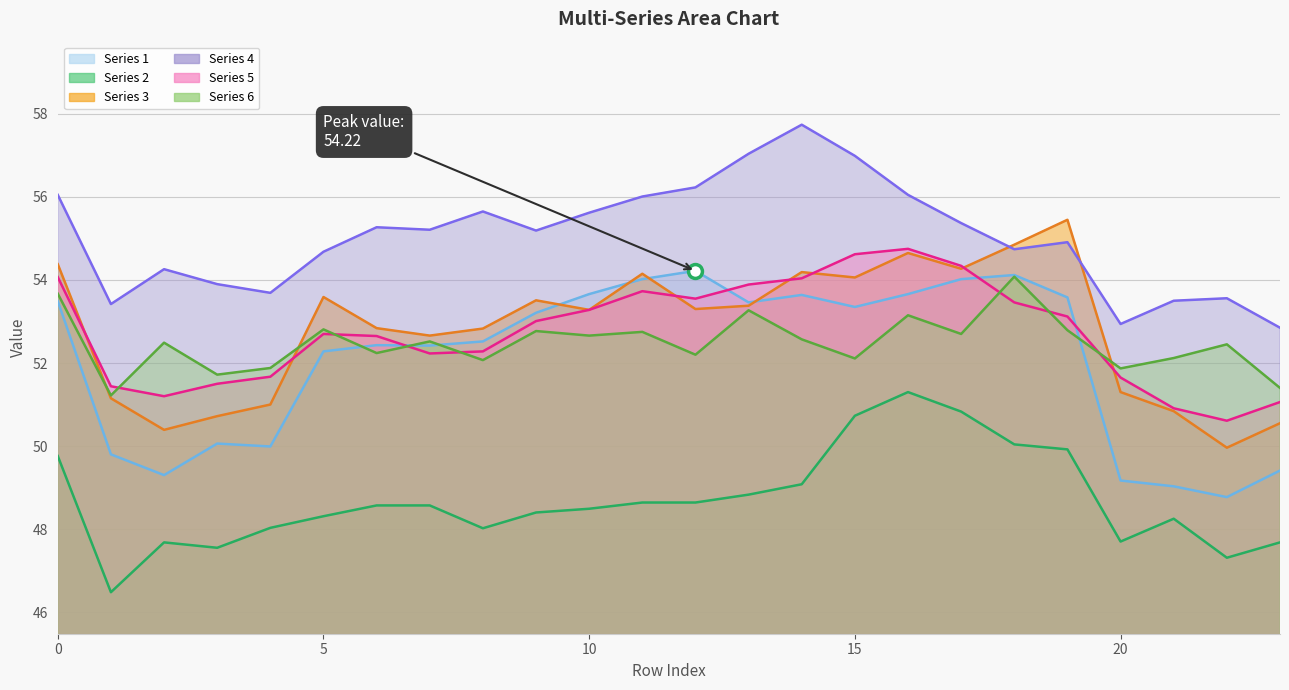

True or false: 5 and 4 cross at least once.

False